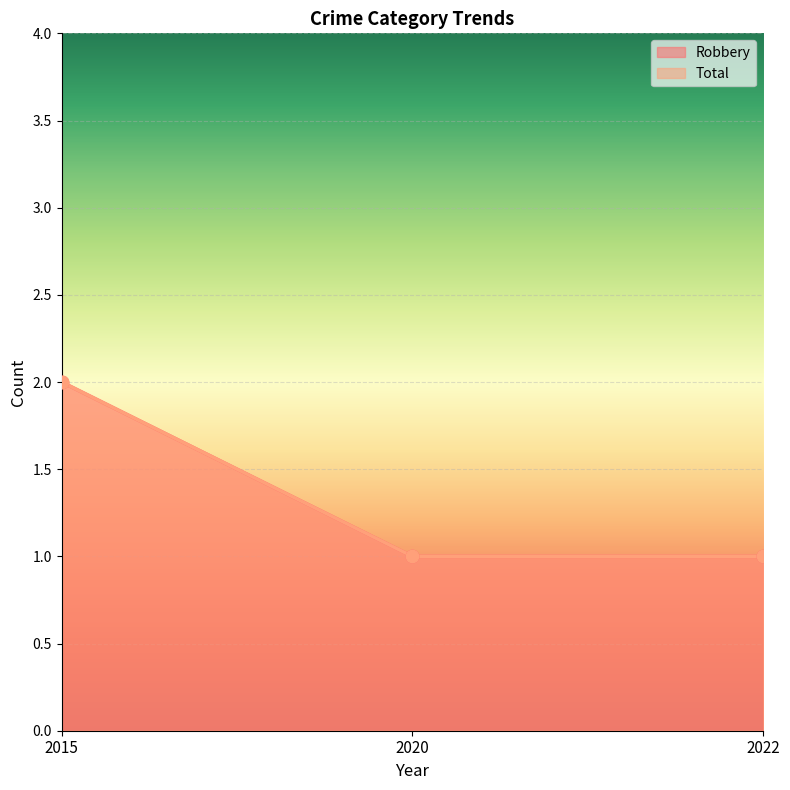

Which series reaches the minimum Y coordinate?

Robbery